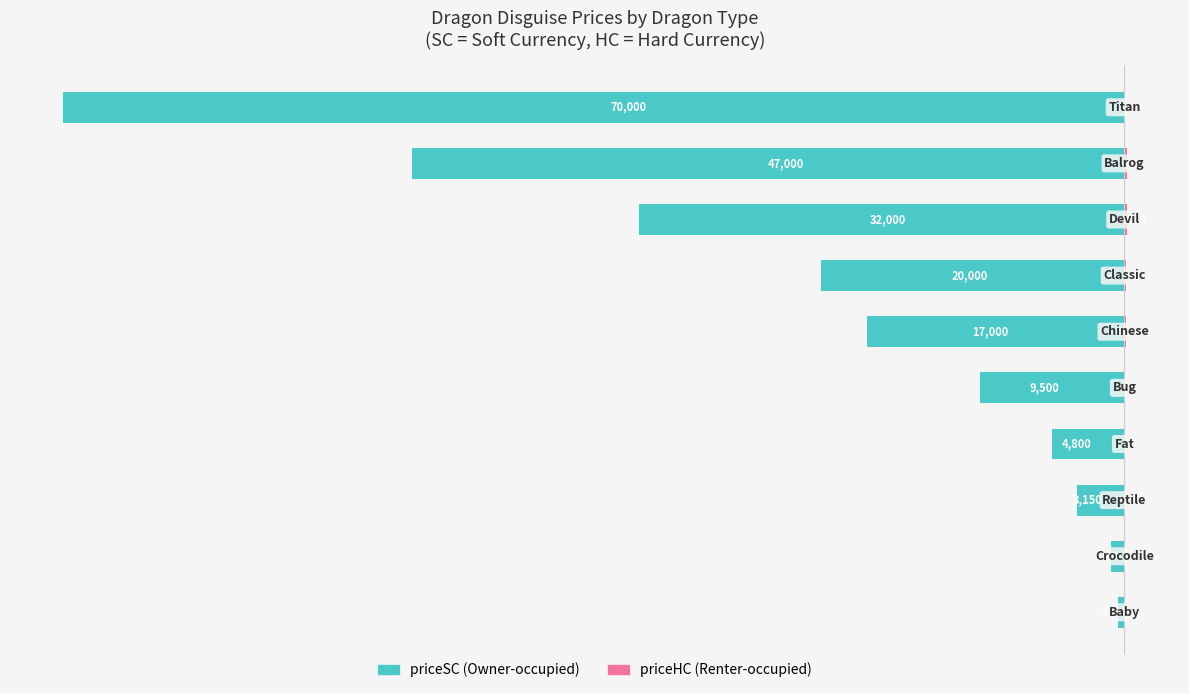

What is the maximum value for priceHC?

160